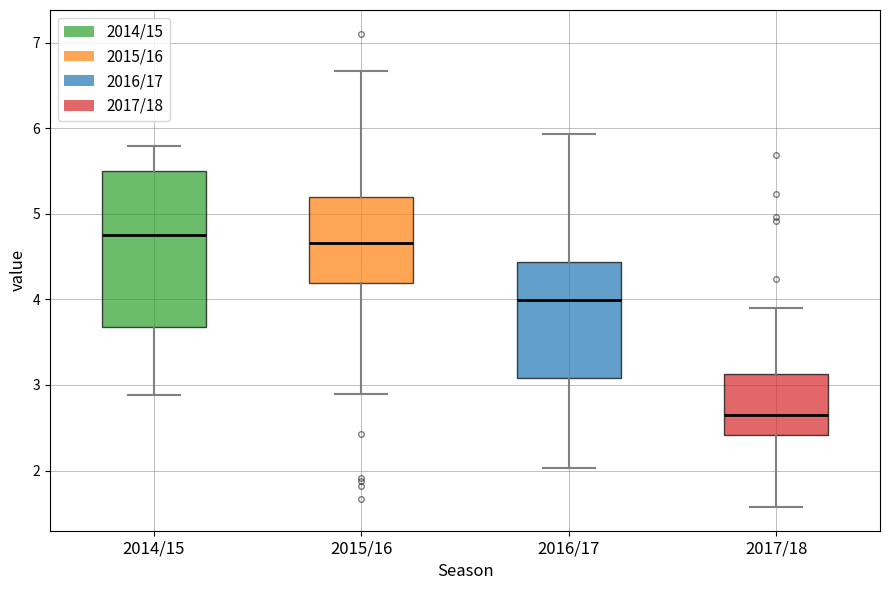

Reading left to right, transcribe this box plot: for each box, give where its median line is, the range the box spans, and where its two whiskers end, as read against the y-axis. The values are not printed on the chart, so give them approximately, as read against the axis.

2014/15: median 4.7, box 3.7 to 5.5, whiskers 2.9 to 5.8
2015/16: median 4.7, box 4.2 to 5.2, whiskers 2.9 to 6.7
2016/17: median 4.0, box 3.1 to 4.4, whiskers 2.0 to 5.9
2017/18: median 2.7, box 2.4 to 3.1, whiskers 1.6 to 3.9